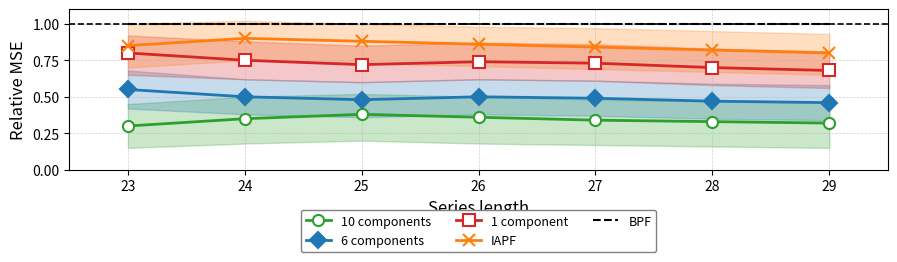

What are all the series names shown in the legend?

10 components, 6 components, 1 component, IAPF, BPF